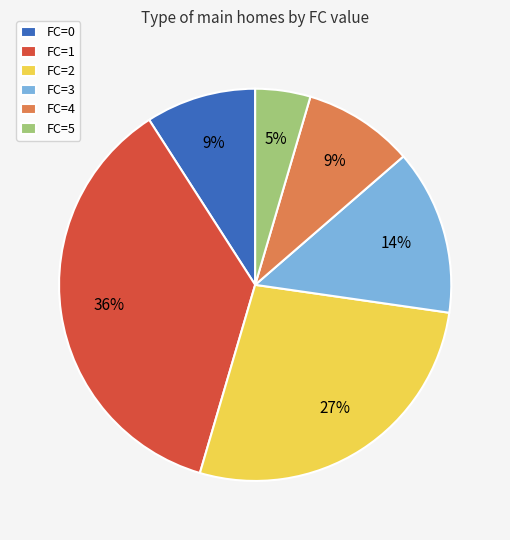

To the nearest percent, what percentage of the pie is FC=3?

14%